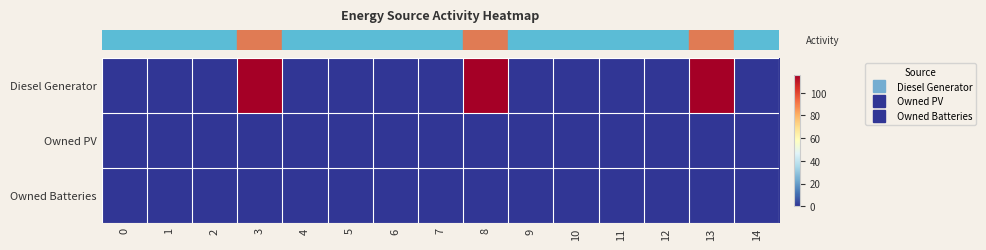

Between 2 and 6, which is larger?

2